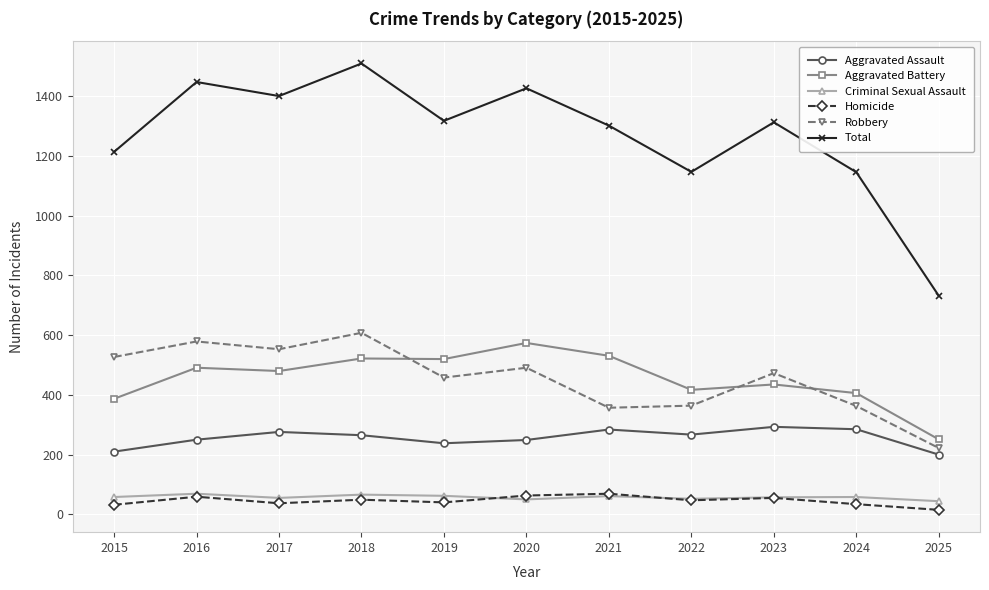

How many interior local peaks does the Robbery series have?

4